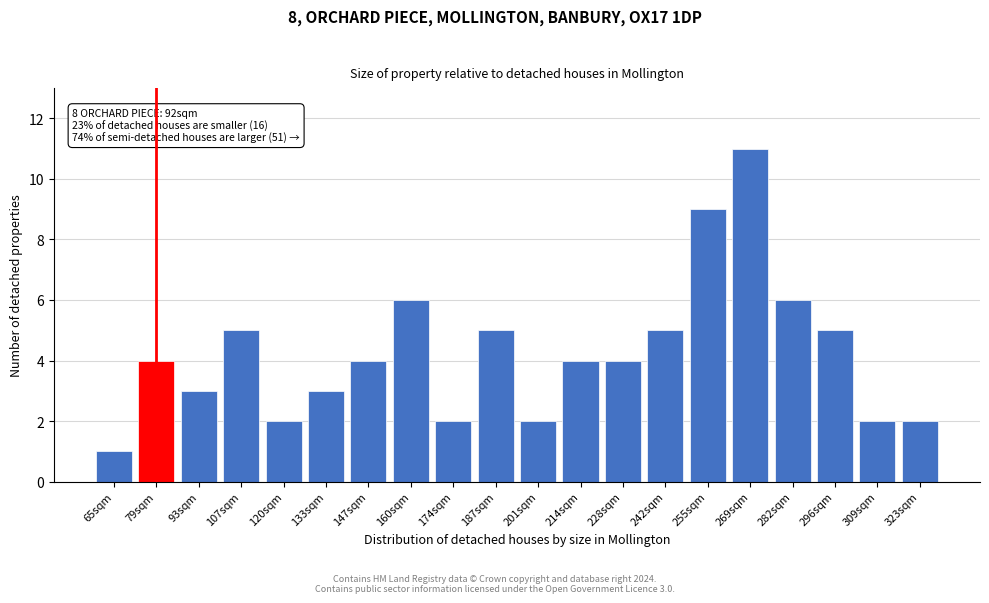

Reading left to right, what are all the values shown in this chart?

1	4	3	5	2	3	4	6	2	5	2	4	4	5	9	11	6	5	2	2